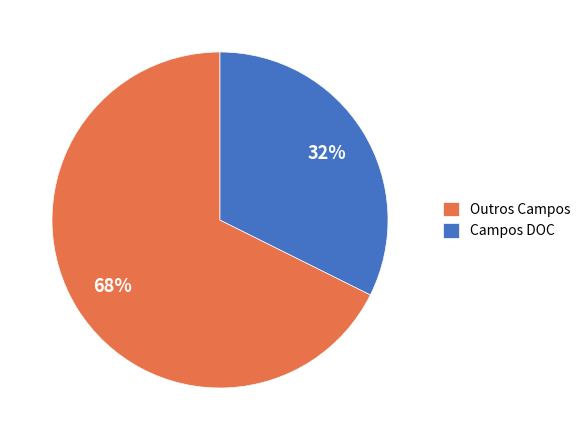

What is the ratio of the value at Campos DOC to the value at Outros Campos?

0.5